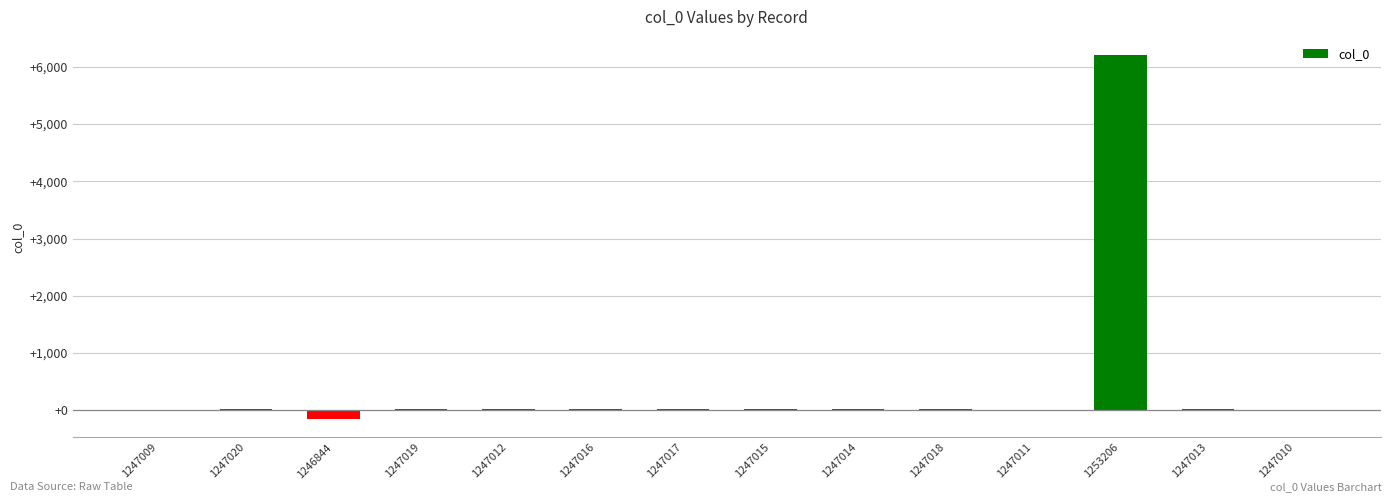

Which label corresponds to the largest value in the chart?

1253206